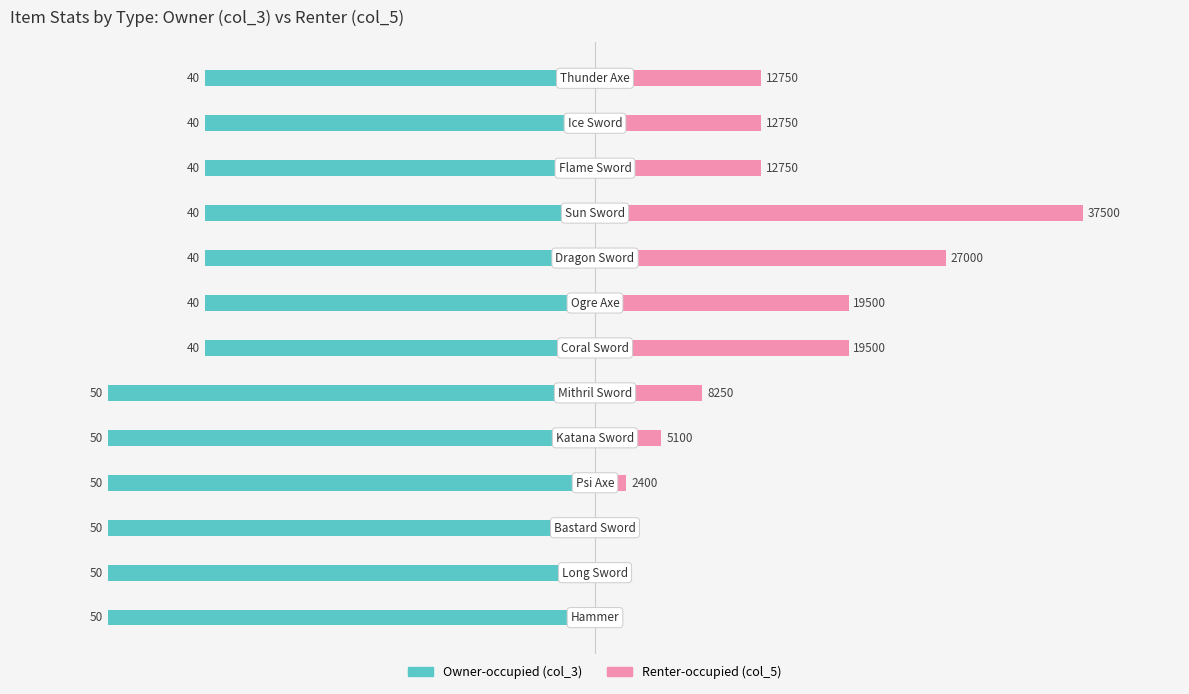

Which has a higher value, 2 or 5?

2